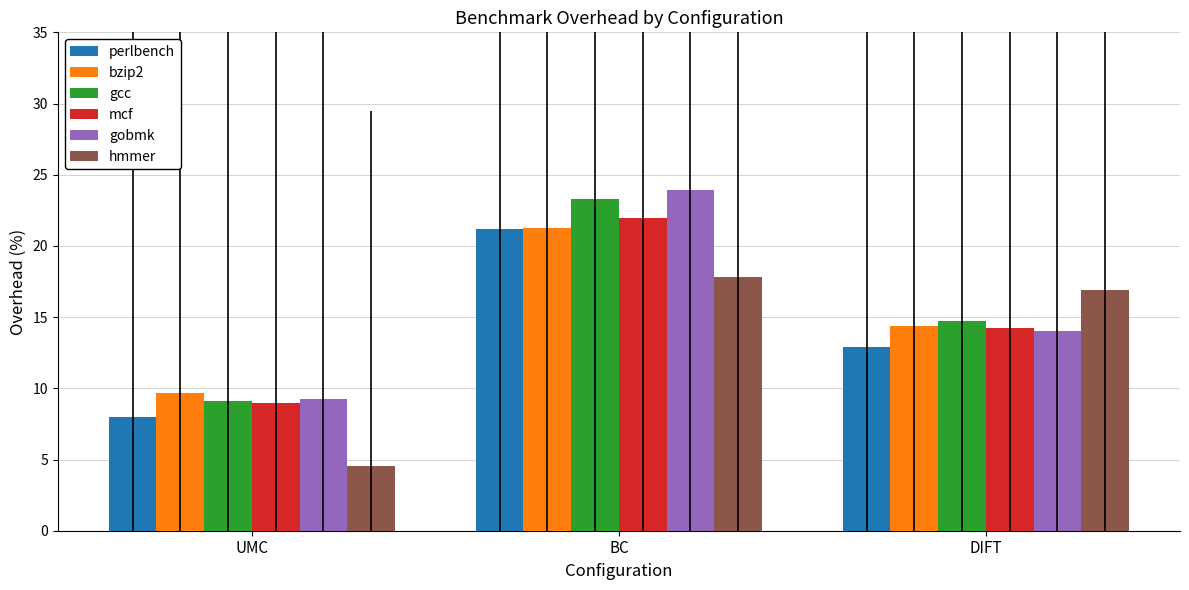

How many data points does each series have?

3